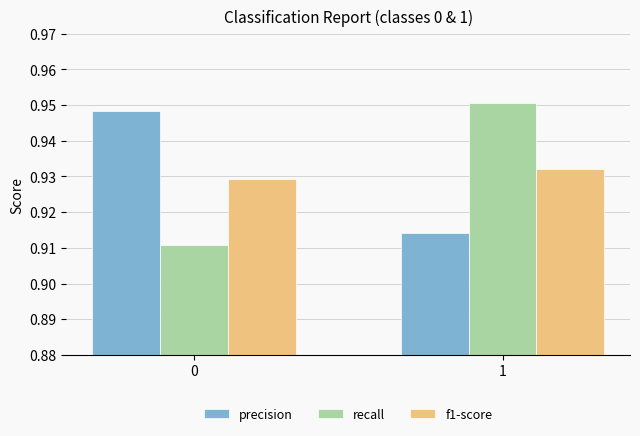

At 0, list the series in order from smallest to largest.

recall, f1-score, precision